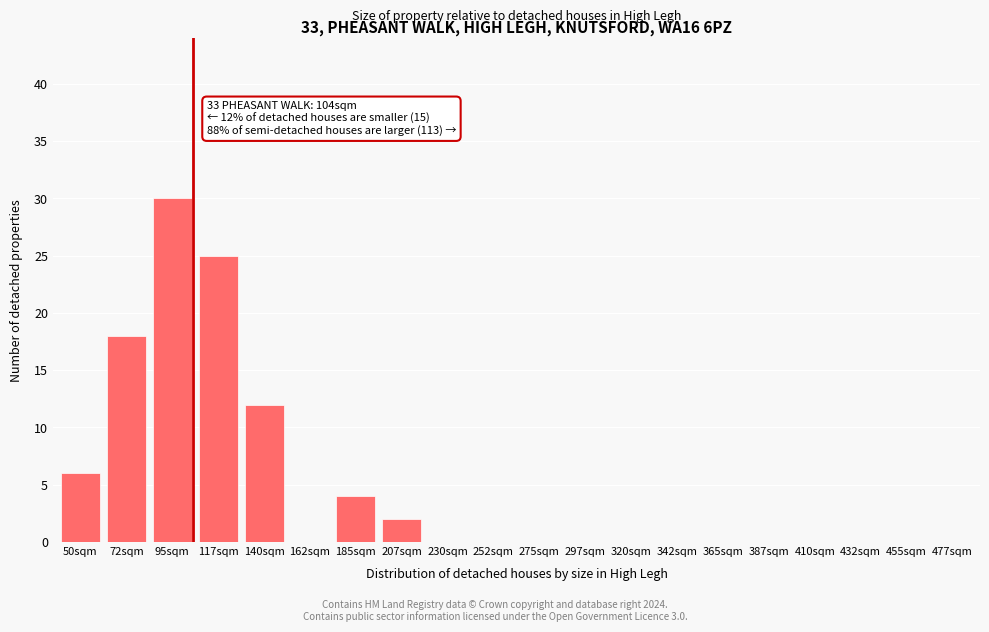

Reading right to left, transcribe all the data shown in this chart.

477sqm=0	455sqm=0	432sqm=0	410sqm=0	387sqm=0	365sqm=0	342sqm=0	320sqm=0	297sqm=0	275sqm=0	252sqm=0	230sqm=0	207sqm=2	185sqm=4	162sqm=0	140sqm=12	117sqm=25	95sqm=30	72sqm=18	50sqm=6